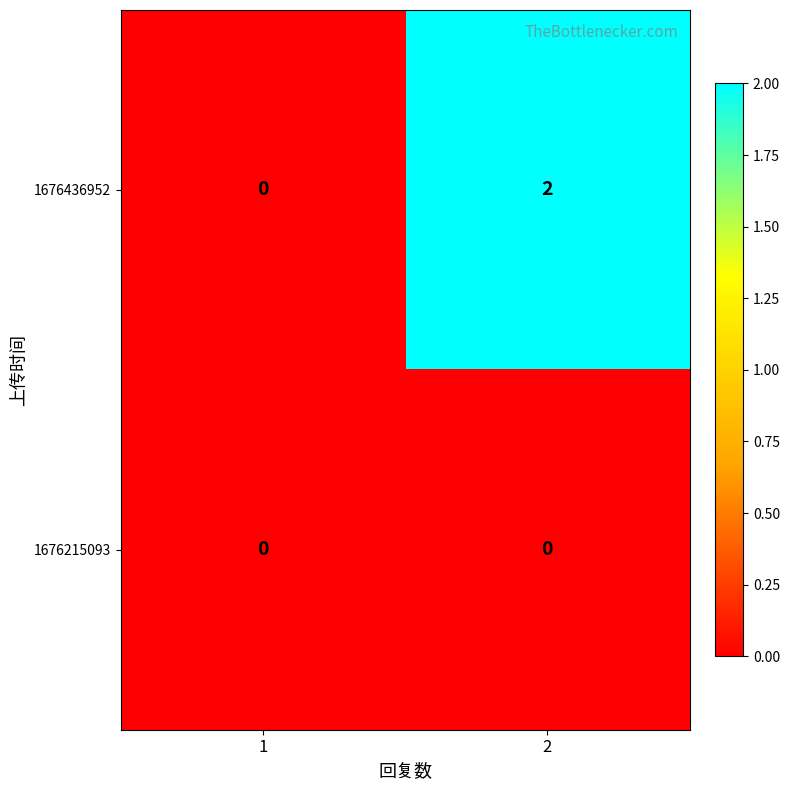

Is it true that 1676436952 equals 0 at 1?

True